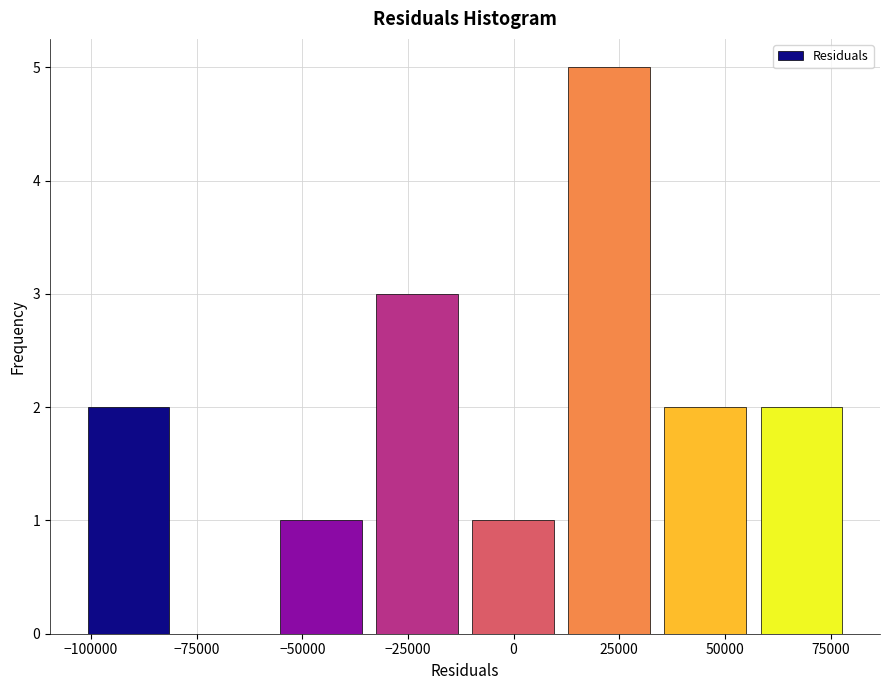

Reading left to right, list every bar in this chart as the range it spans on the x-axis followed by its height. Neither the bar edges nor the heights are printed on the chart, so give them approximately, as read against the axes.

-100000 to -80000: 2
-80000 to -55000: 0
-55000 to -35000: 1
-35000 to -10000: 3
-10000 to 10000: 1
10000 to 35000: 5
35000 to 55000: 2
55000 to 80000: 2